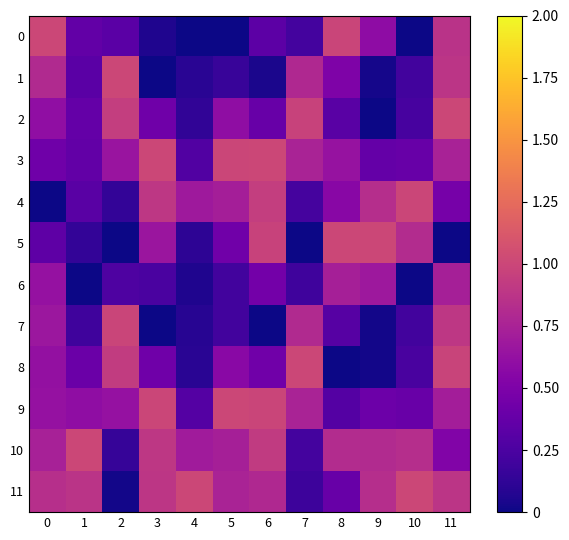

Which series has the largest total across all categories?

11